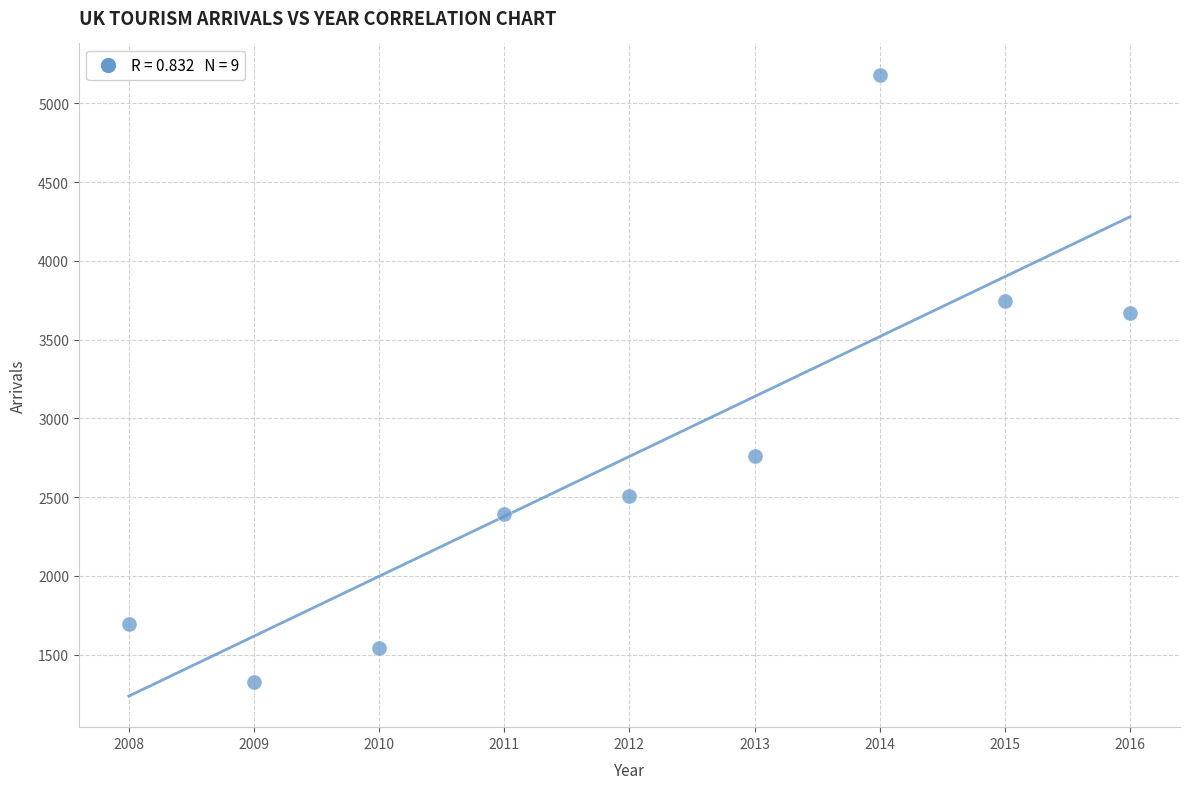

What is the average Y value?

2759